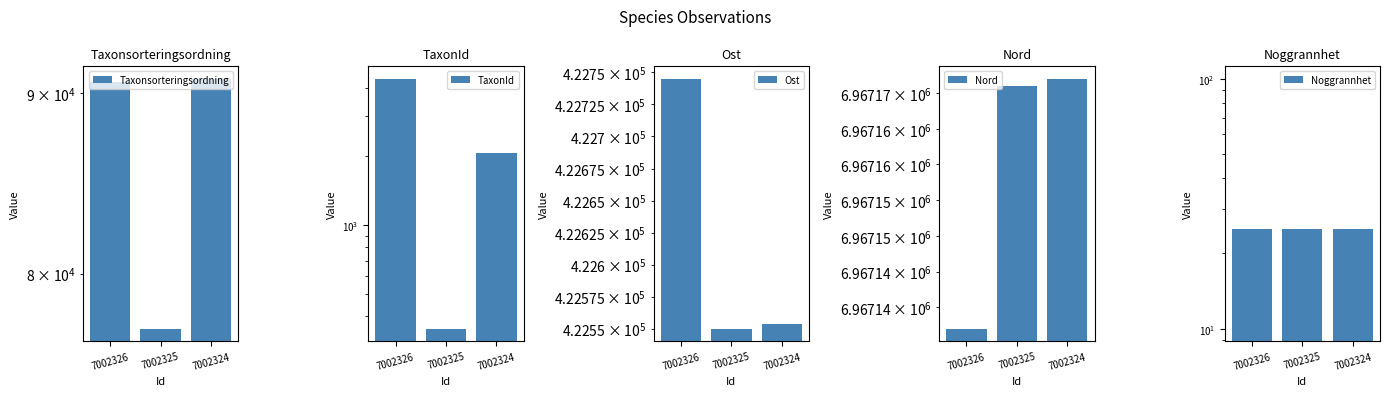

Which category has the highest value in the Ost series?

7002326